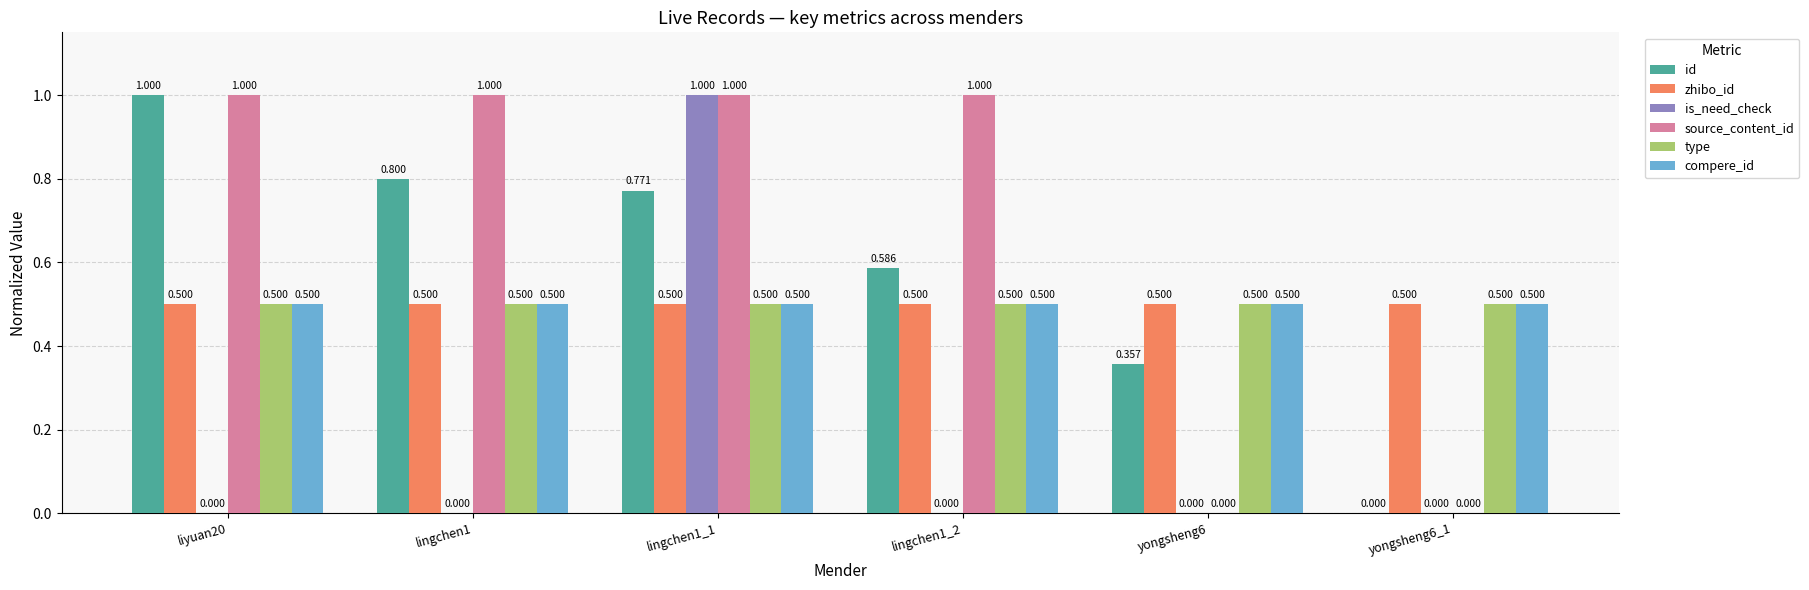

Which series has the largest total across all categories?

source_content_id